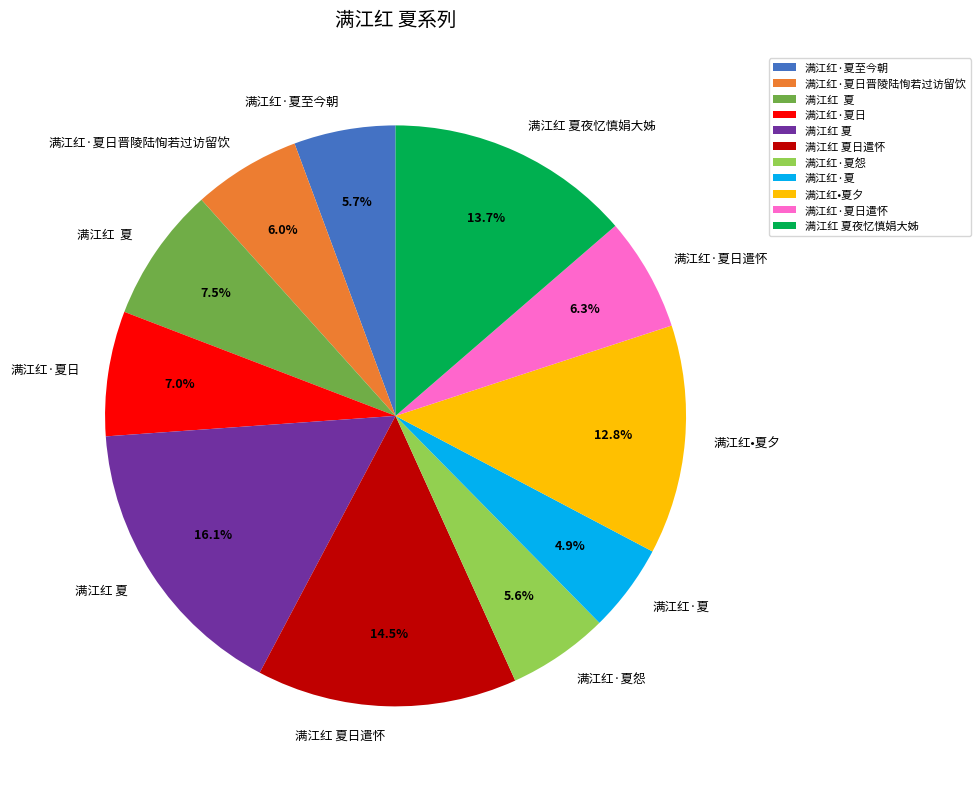

Is there a majority slice in this chart?

No